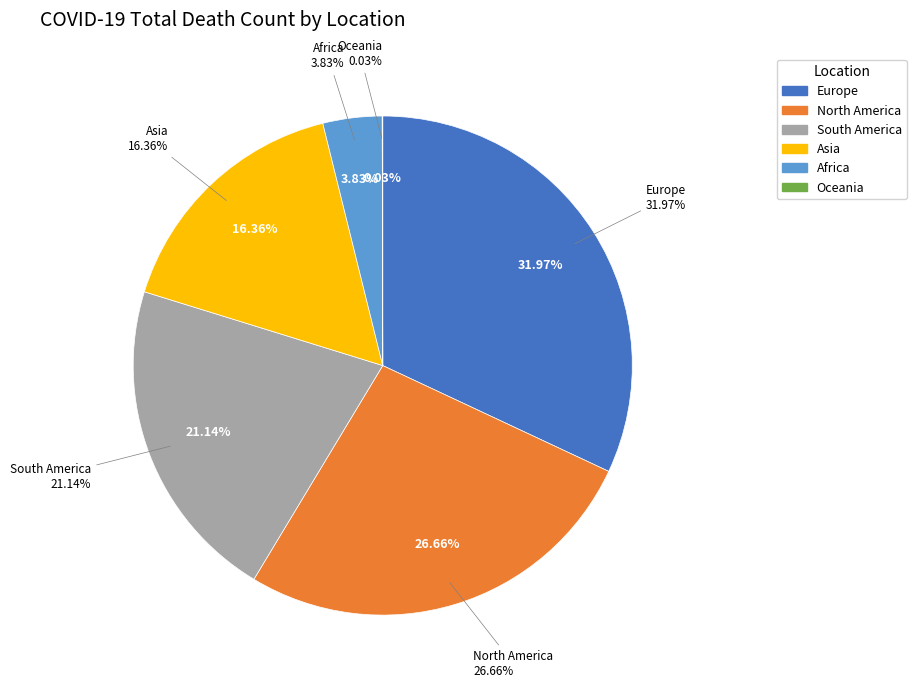

To the nearest percent, what percentage of the pie is North America?

27%